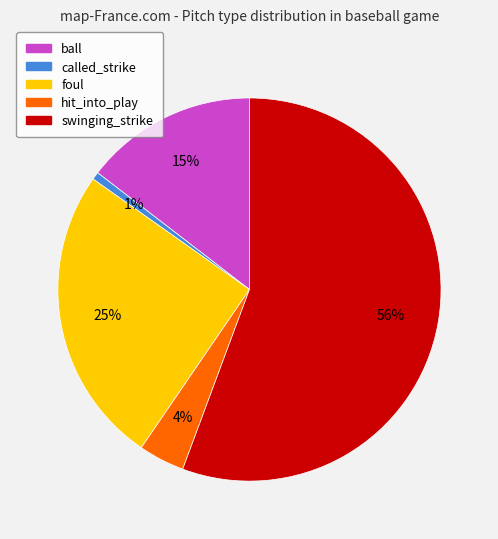

Count the number of slices in the pie.

5